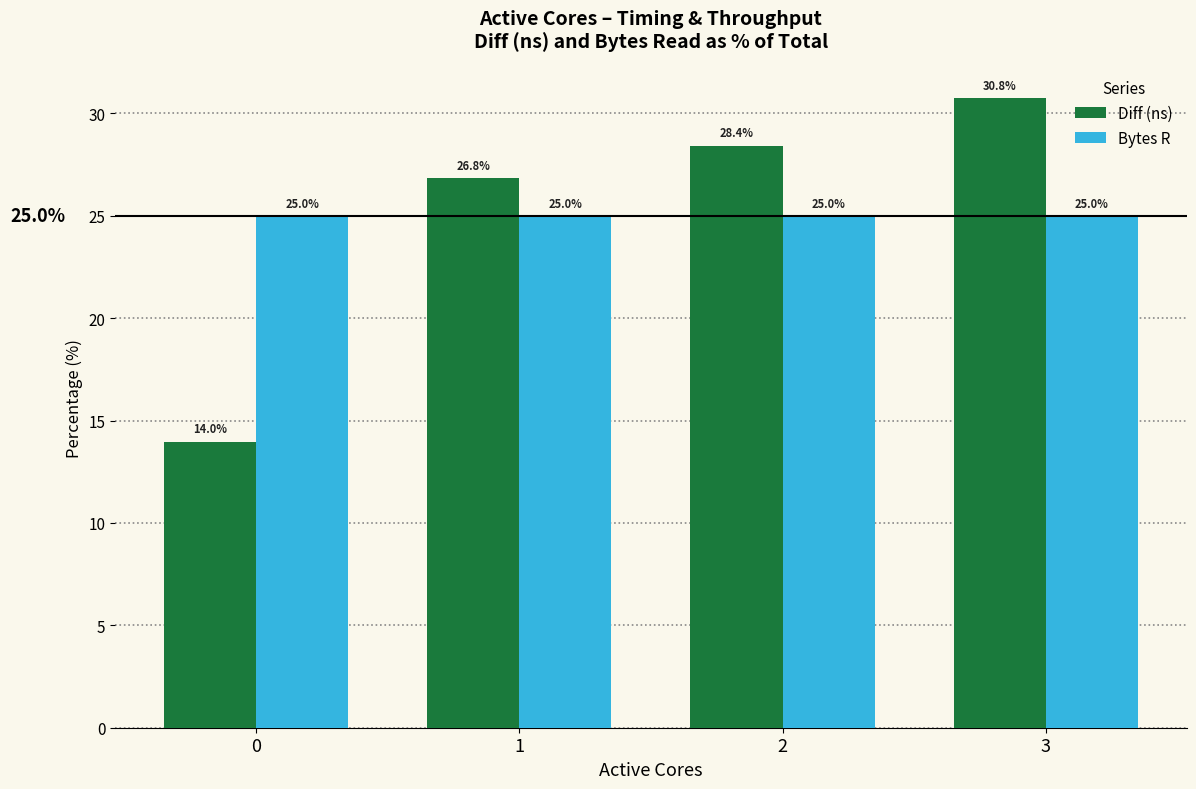

What is the sum of the Bytes R values at 1 and 2?

50.0